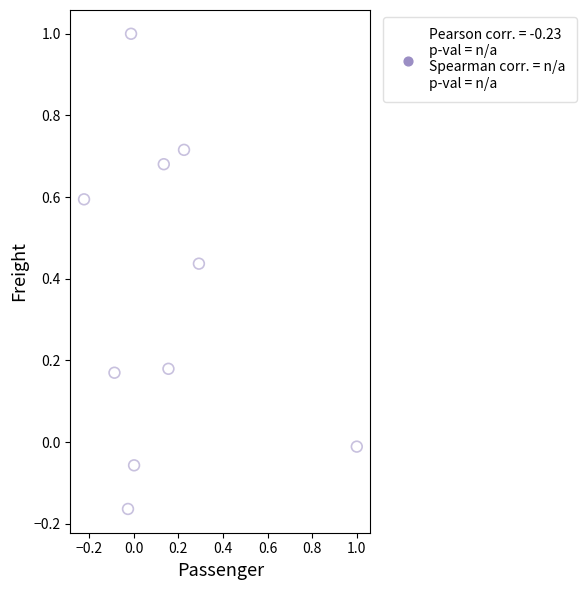

What is the range of X values (max minus min)?

1.2